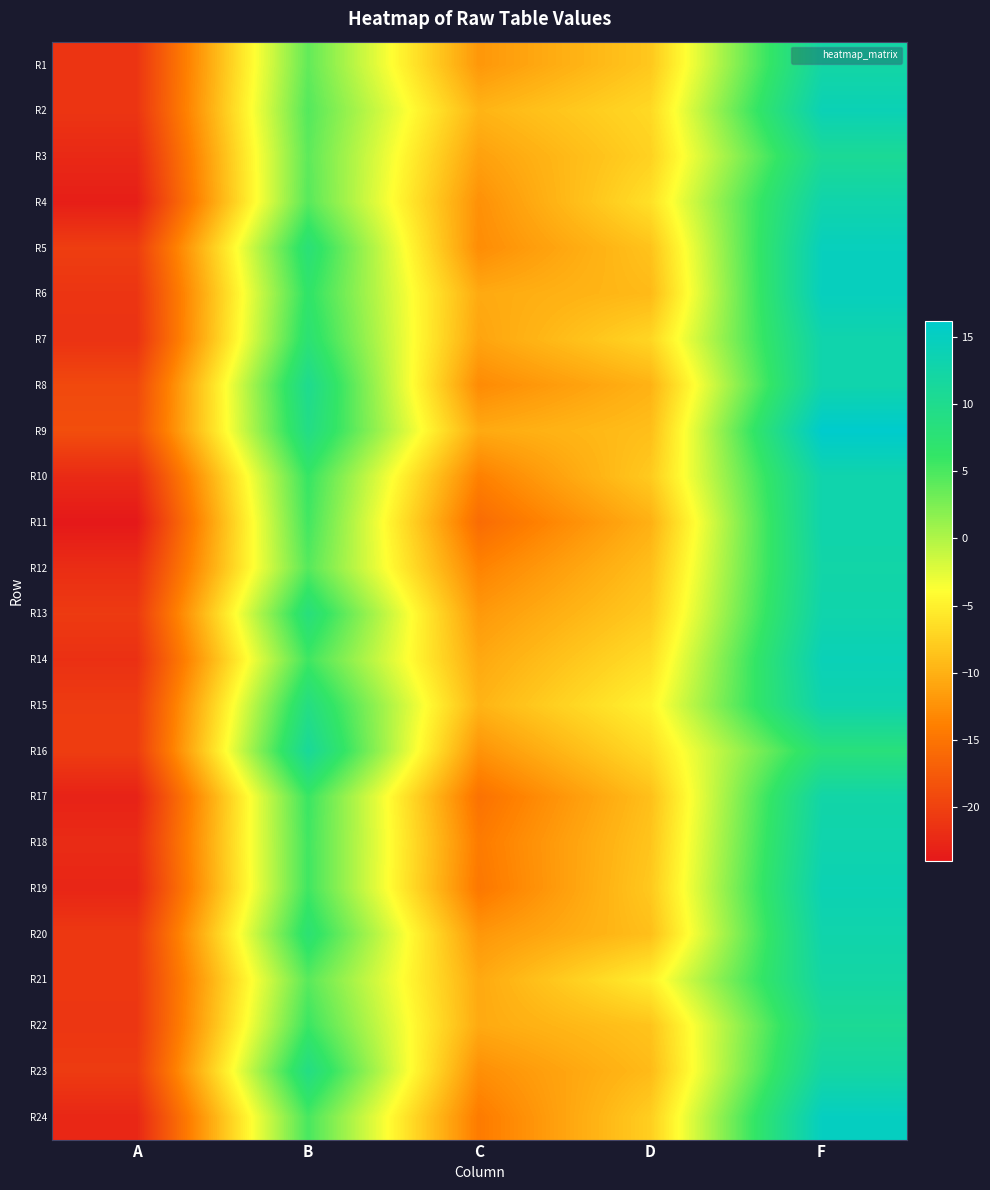

What is the spread (max minus min) of values at A?

5.2